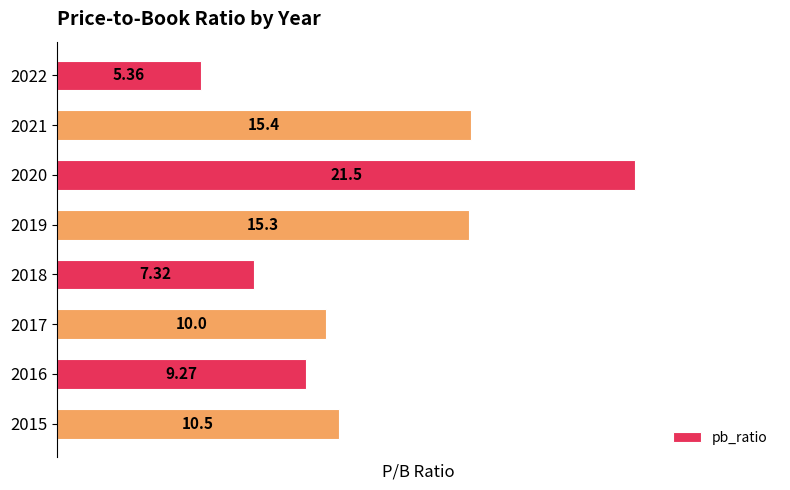

What is the change in value from 2020 to 2015?

-11.0